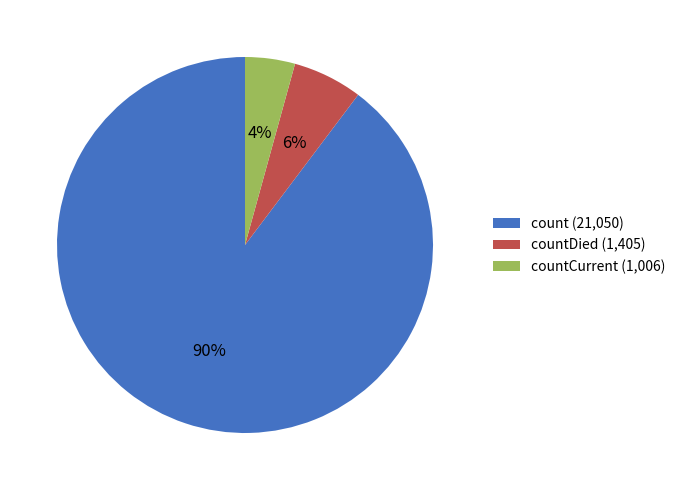

Combined, do count (21,050) and countCurrent (1,006) account for over 50%?

Yes